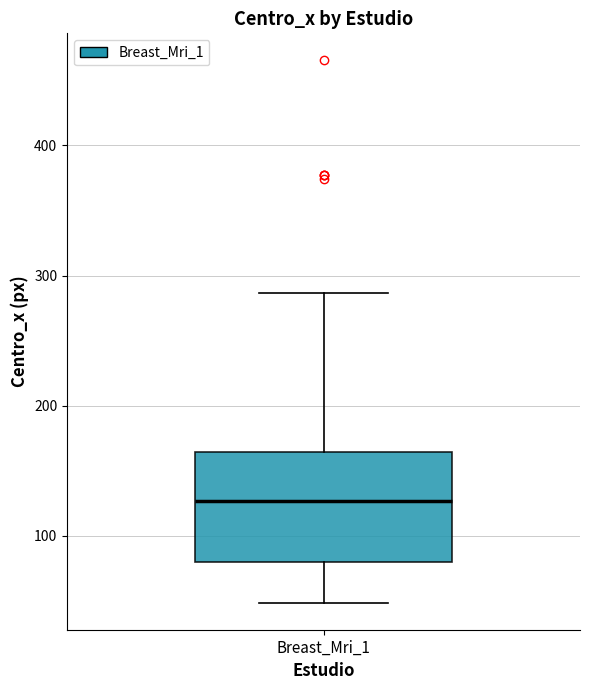

Read this box plot against the y-axis: the position of the median line, the range covered by the box, and the ends of both whiskers. The values are not printed on the chart, so give them approximately, as read against the axis.

median 130, box 80 to 160, whiskers 50 to 290